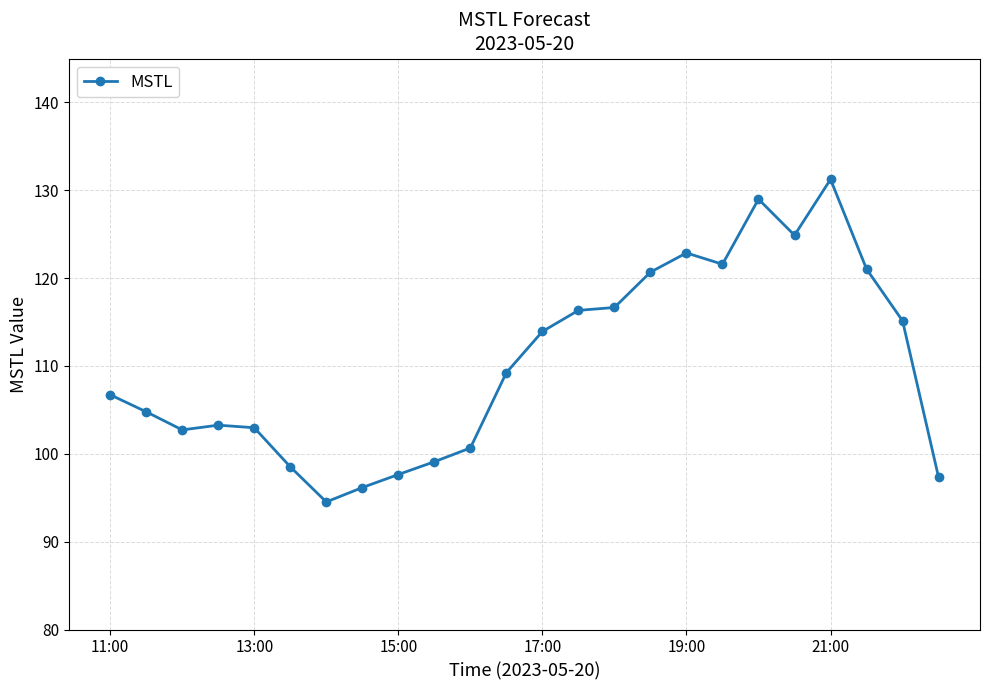

True or false: there are more than 0 points higher than both neighbors.

True